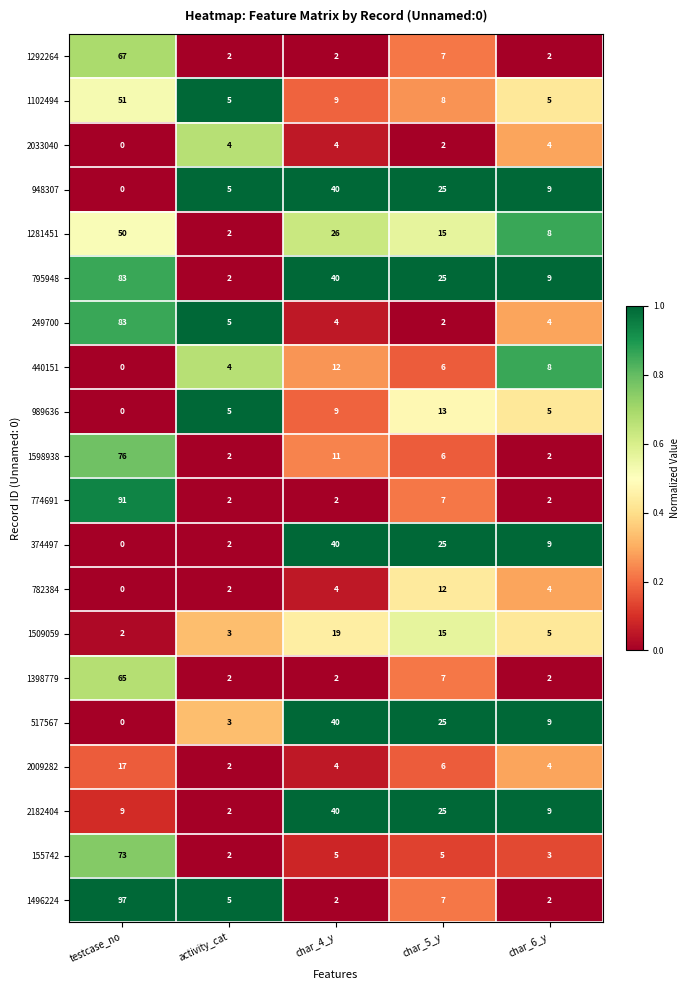

True or false: 2182404 has a value of 3 at char_6_y.

False